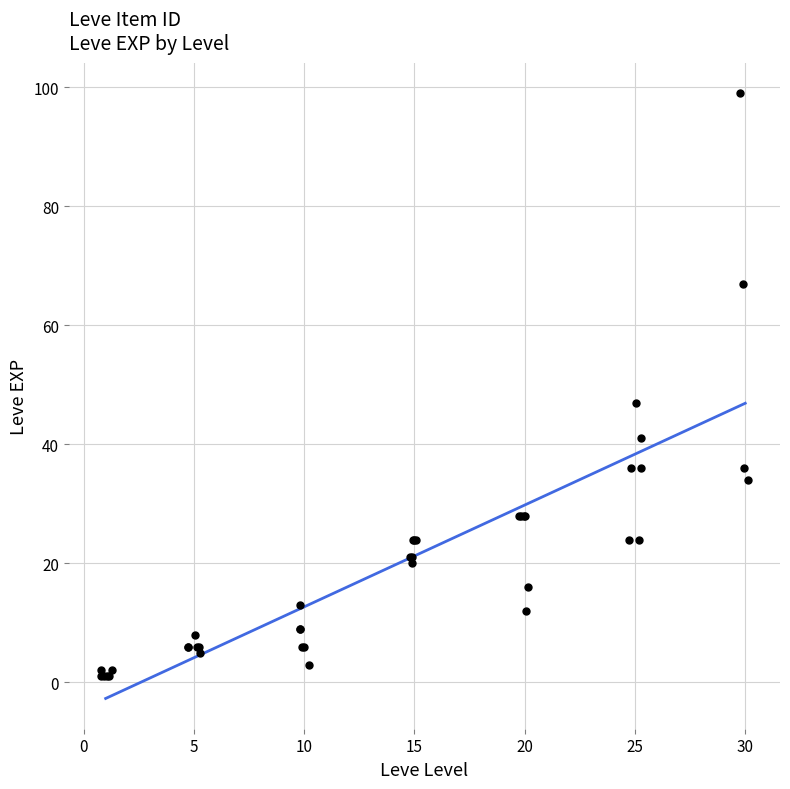

What Y value in the scatter plot is closest to 50?

47